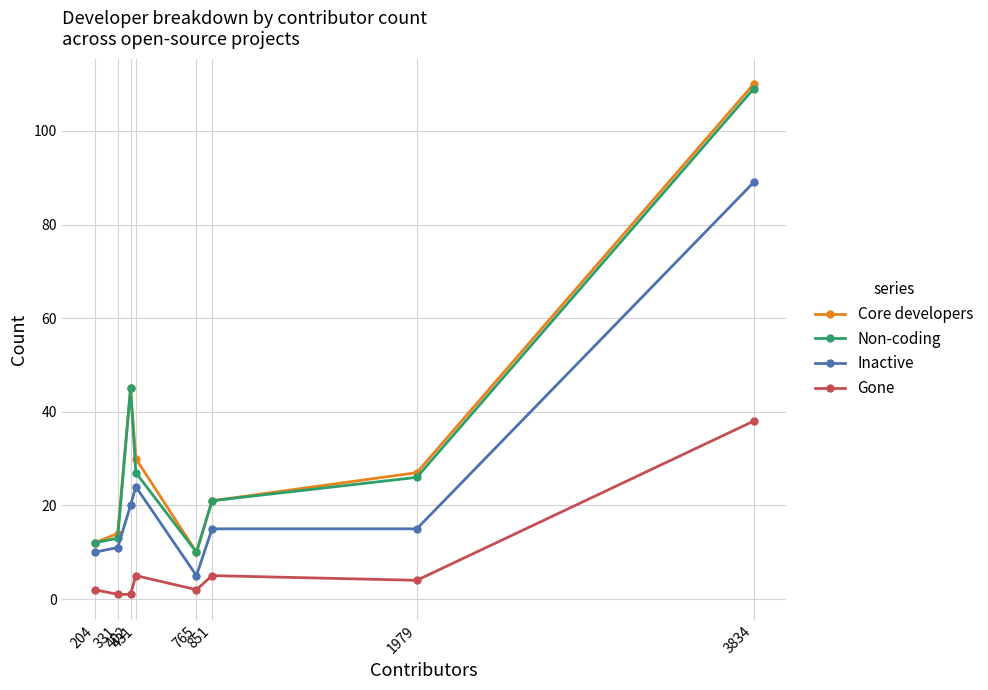

What are all the series names shown in the legend?

Core developers, Non-coding, Inactive, Gone